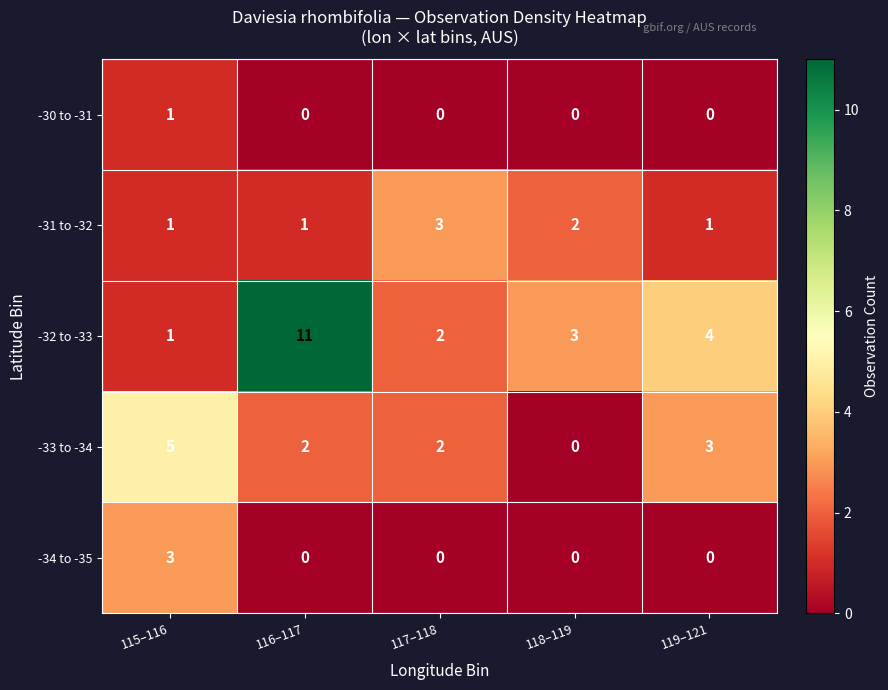

At which category is the sum across all series the highest?

116–117